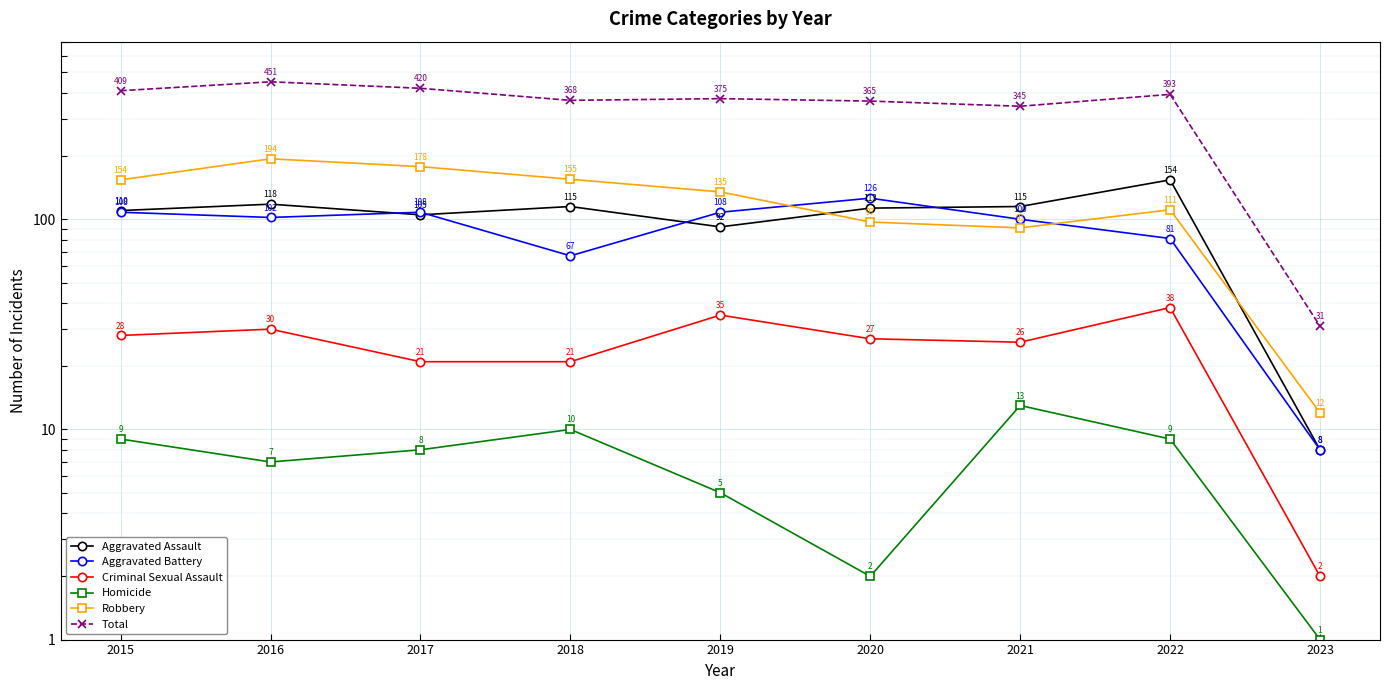

In Aggravated Assault, how many points are higher than both neighbors (excluding endpoints)?

3